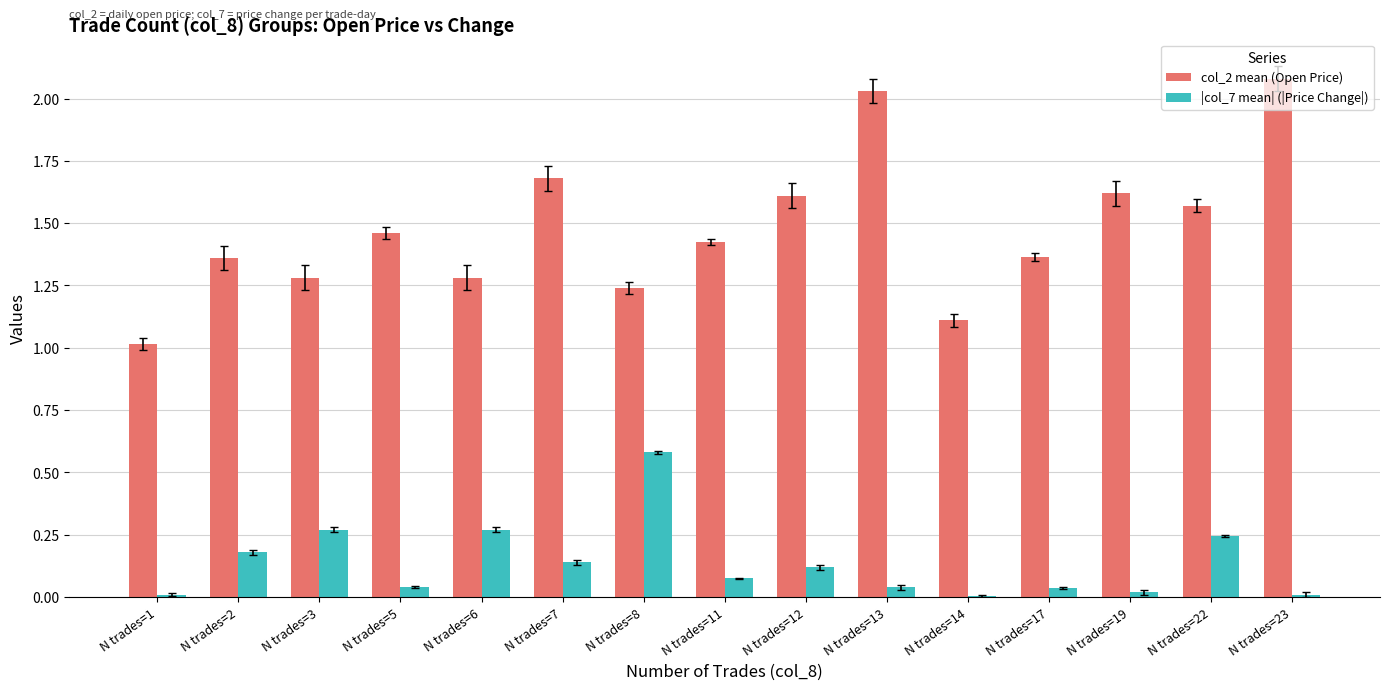

Is the value of |col_7 mean| (|Price Change|) at N trades=17 greater than the value of col_2 mean (Open Price) at N trades=1?

No